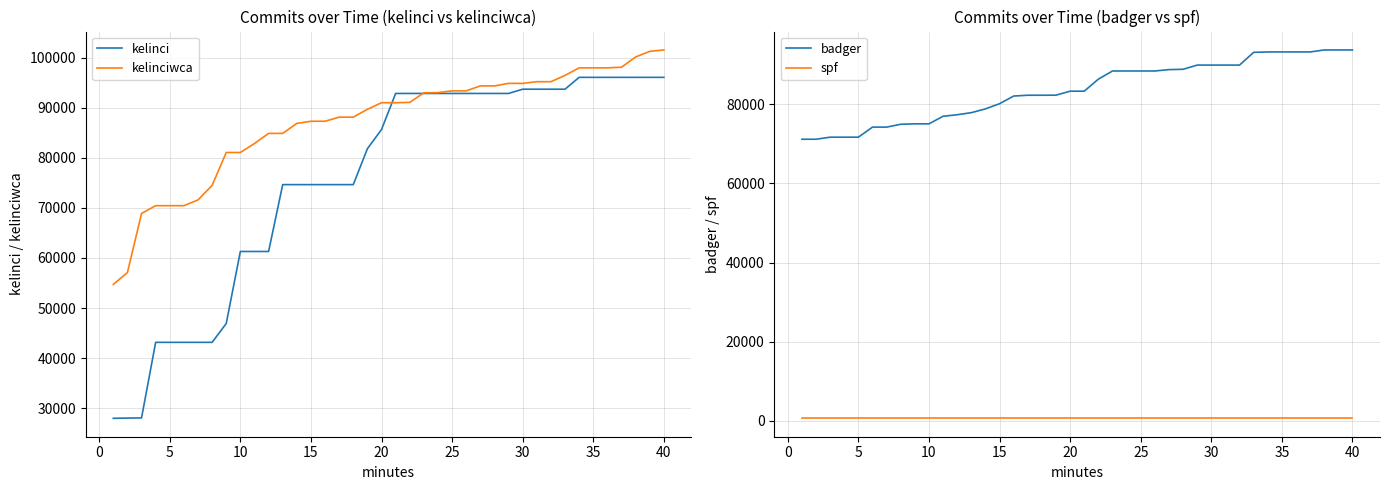

What is the difference between the second highest and second lowest values in the kelinciwca series?

44157